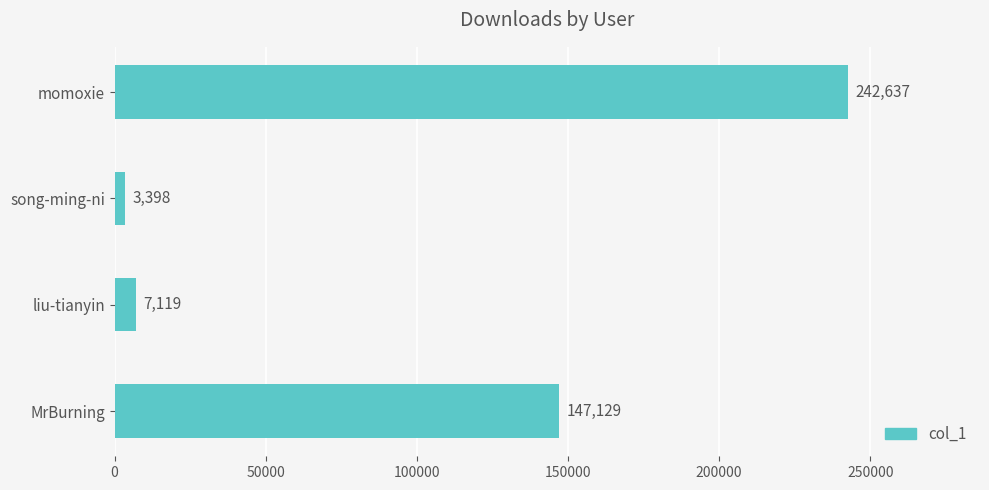

Are the bars horizontal?

Yes